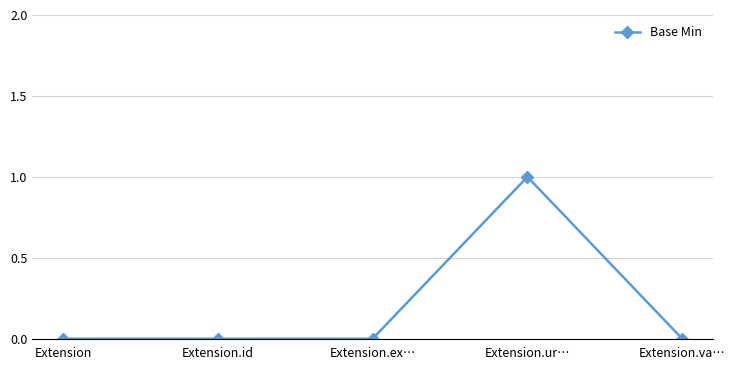

Reading left to right, list all the values displayed in this chart.

Extension=0	Extension.id=0	Extension.ex…=0	Extension.ur…=1	Extension.va…=0